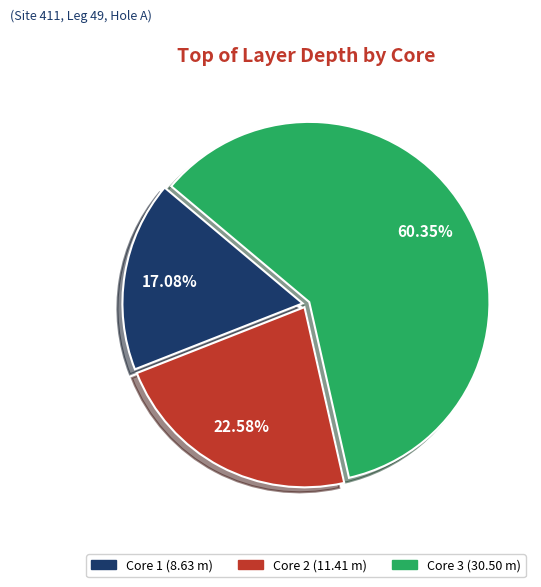

Which has a higher value, Core 3 or Core 1?

Core 3